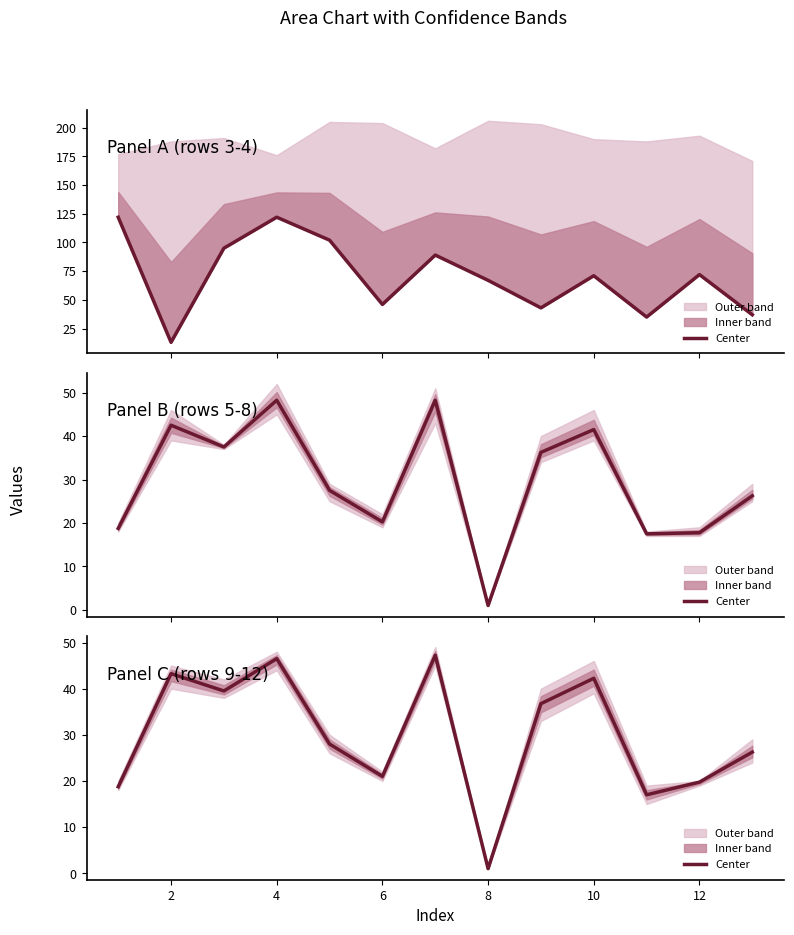

True or false: the data has more than 0 interior local peaks.

True